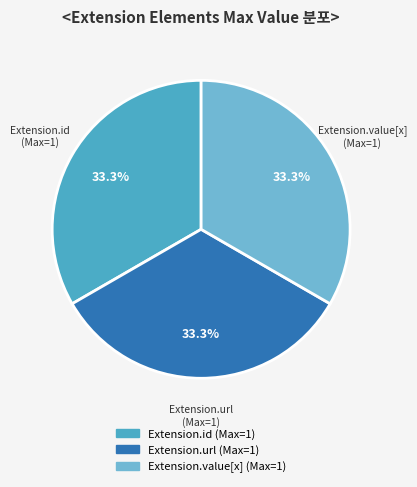

Is there a majority slice in this chart?

No